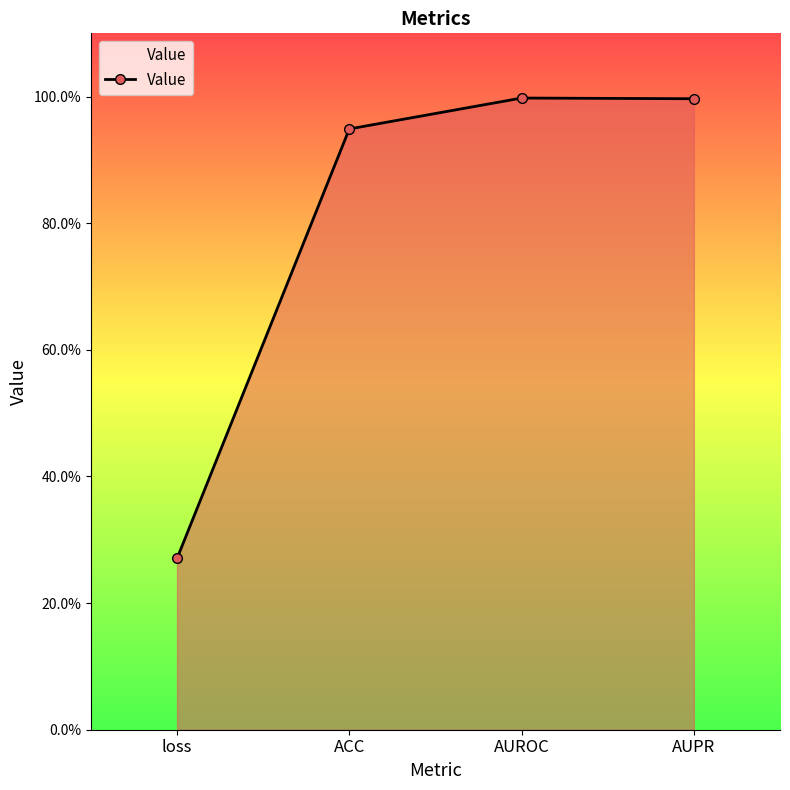

Rank the categories by value from highest to lowest.

AUROC, AUPR, ACC, loss